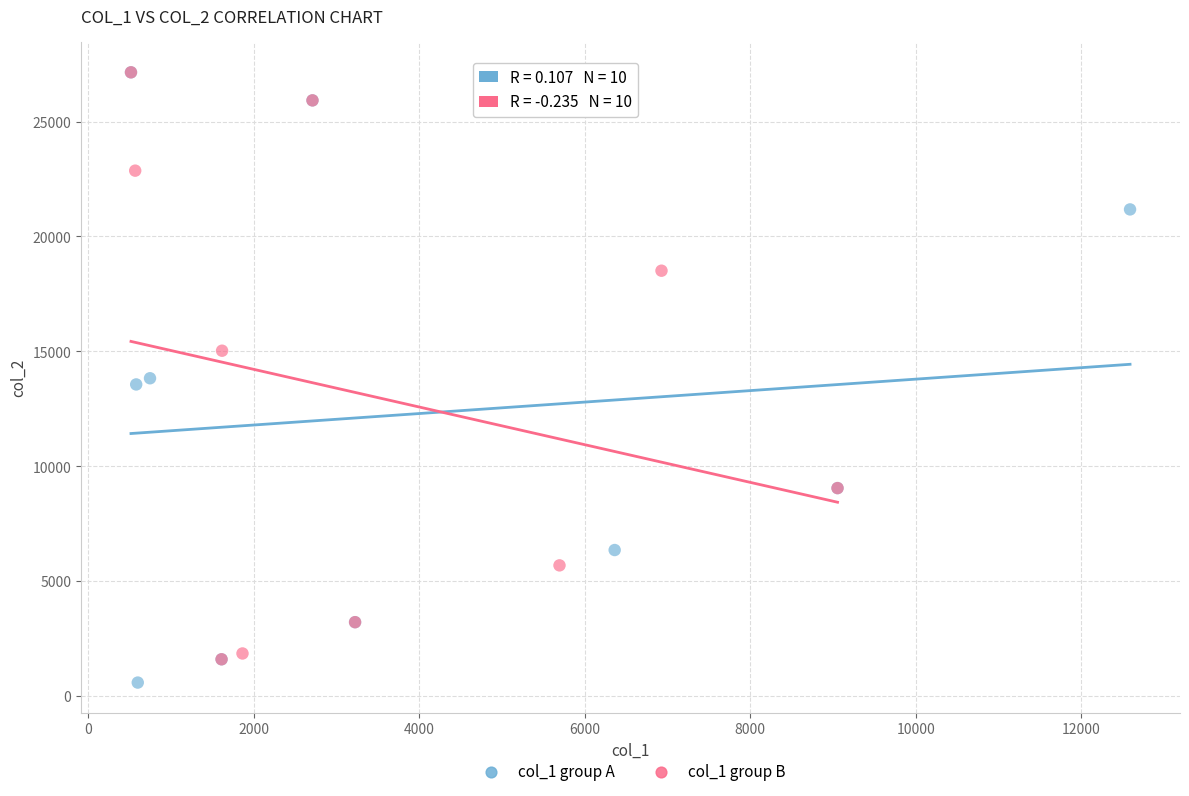

What are all the series names shown in the legend?

col_1 group A, col_1 group B